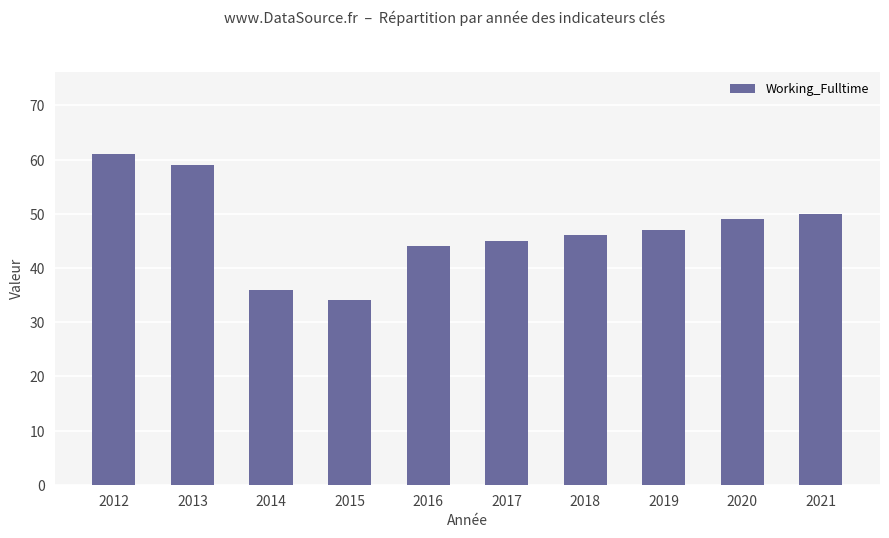

Does the chart contain stacked bars?

No